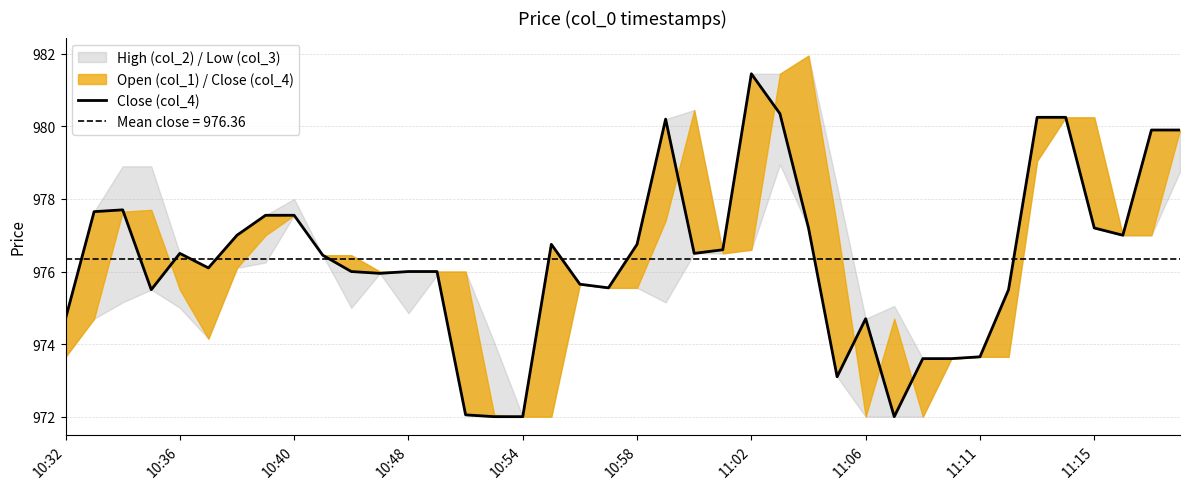

What is the sum of all values?

39054.3